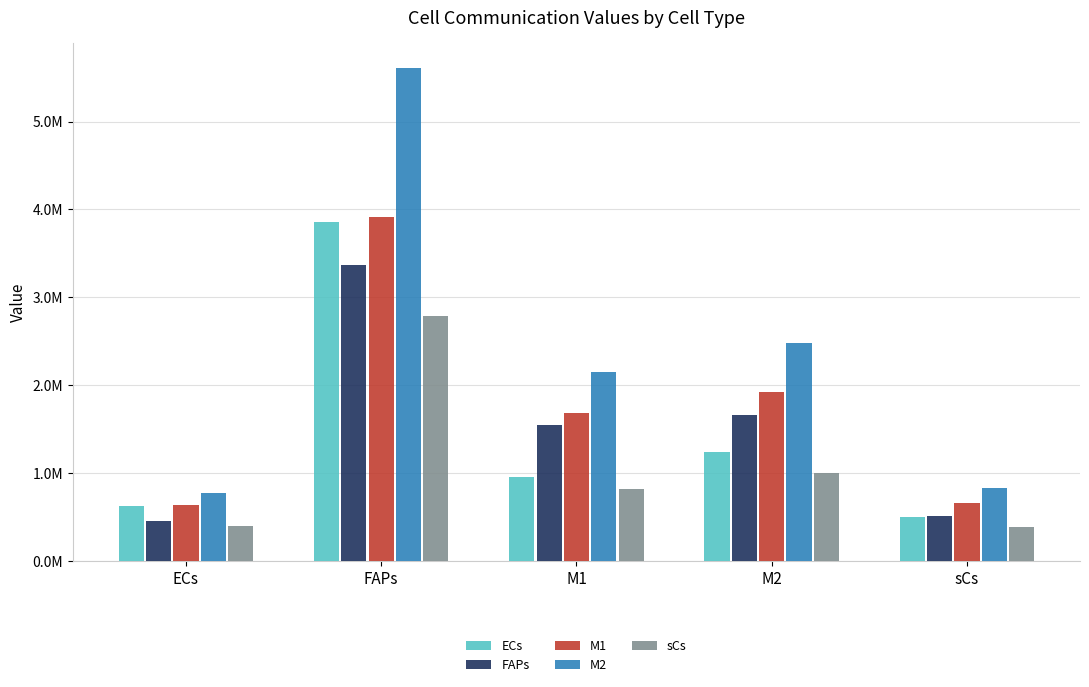

What is the label of the 1st bar from the right?

sCs